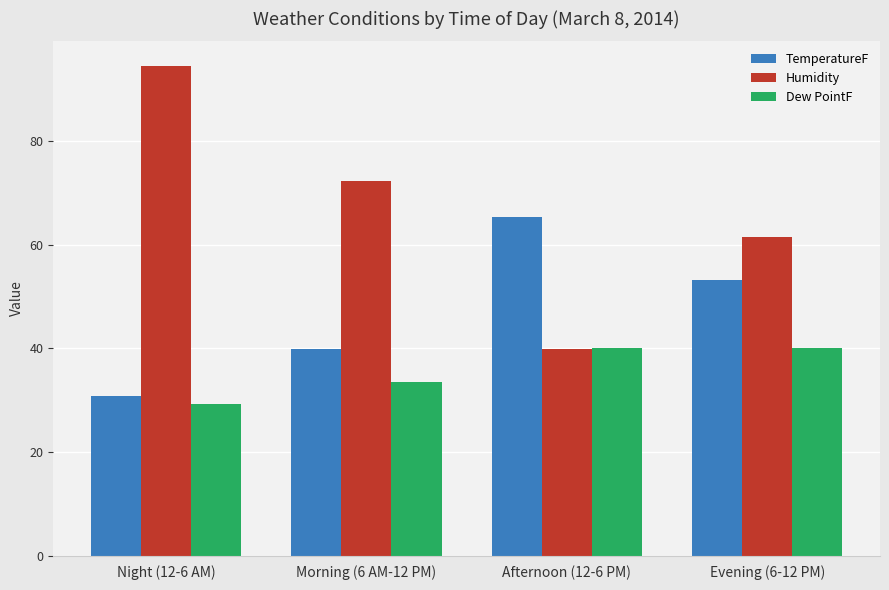

Which series has the largest total across all categories?

Humidity